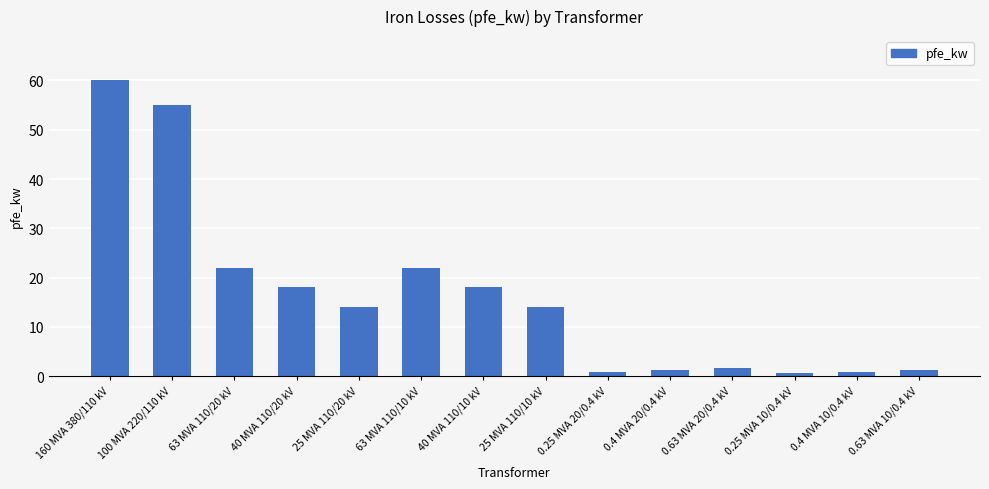

Which has a higher value, 40 MVA 110/20 kV or 63 MVA 110/10 kV?

63 MVA 110/10 kV